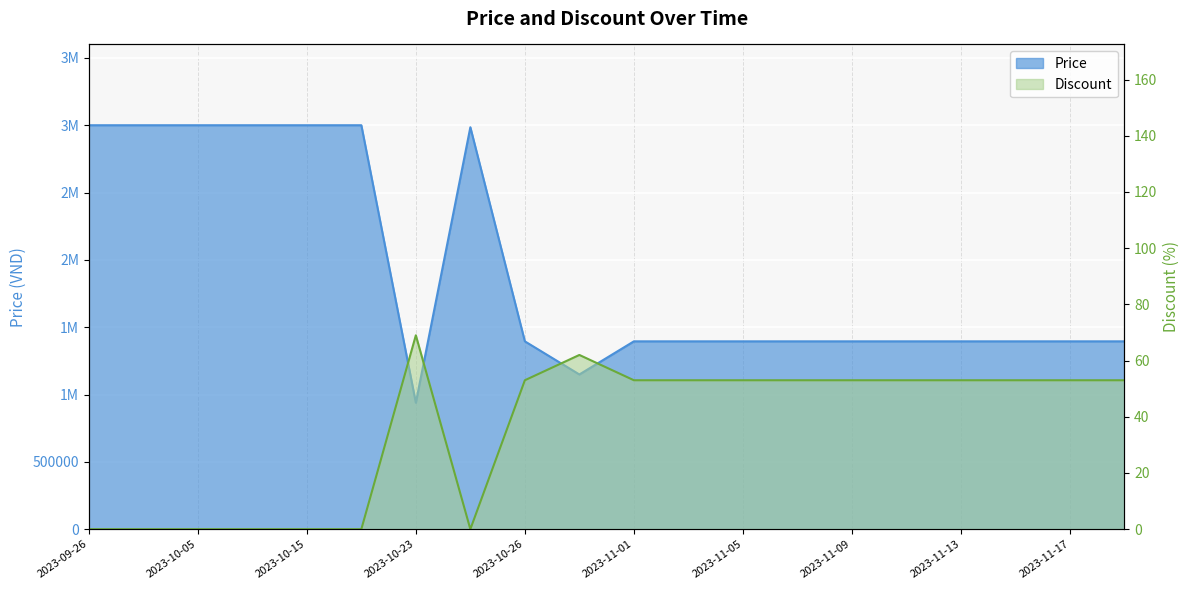

What is the spread (max minus min) of values at 2023-11-07?

1394947